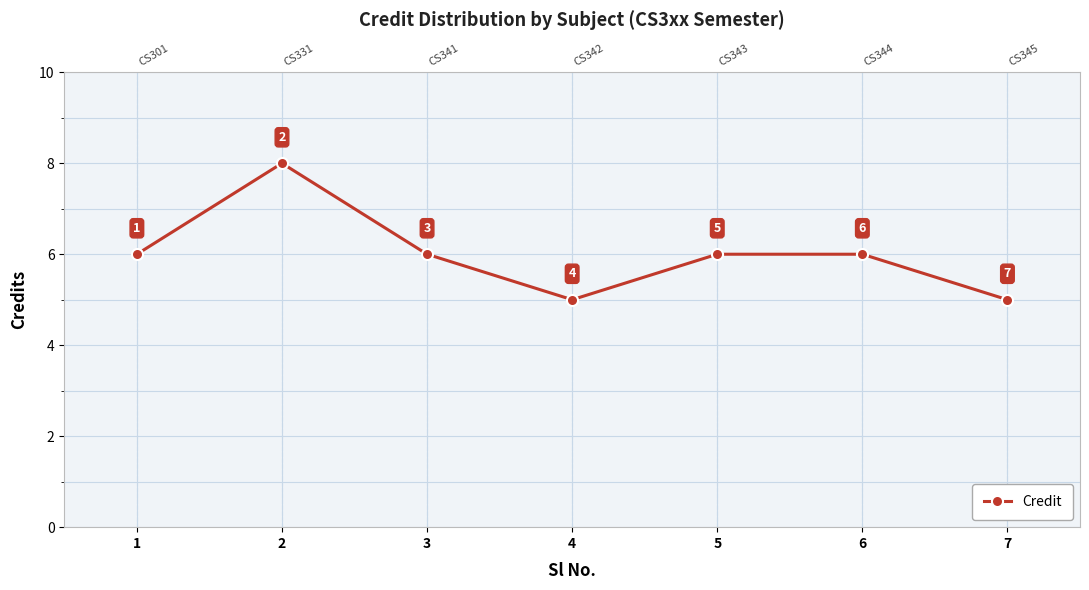

Is it true that the value at 5 is 9?

False